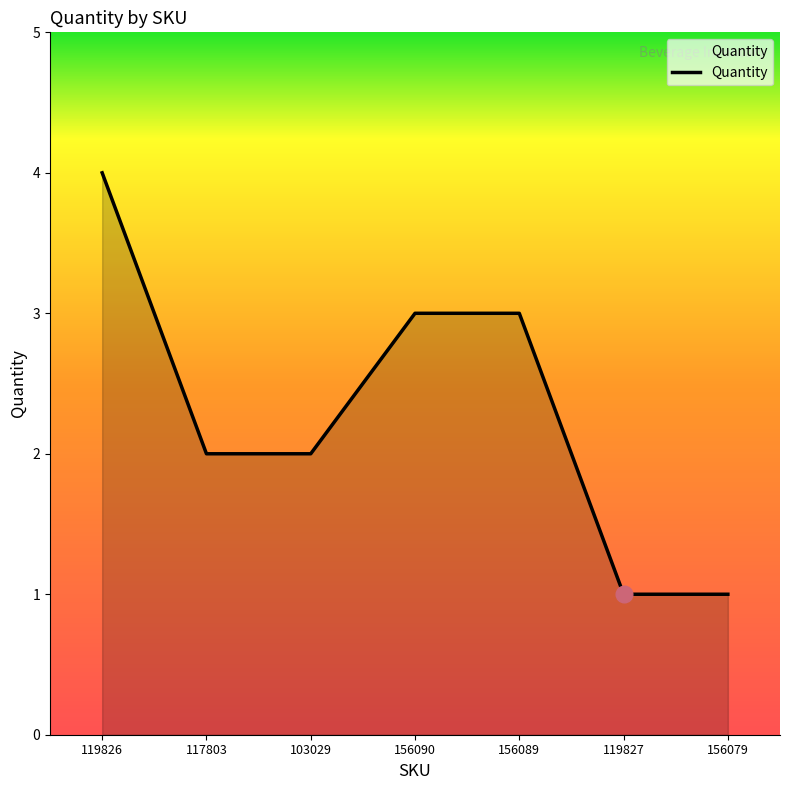

Which has a higher value, 103029 or 119826?

119826